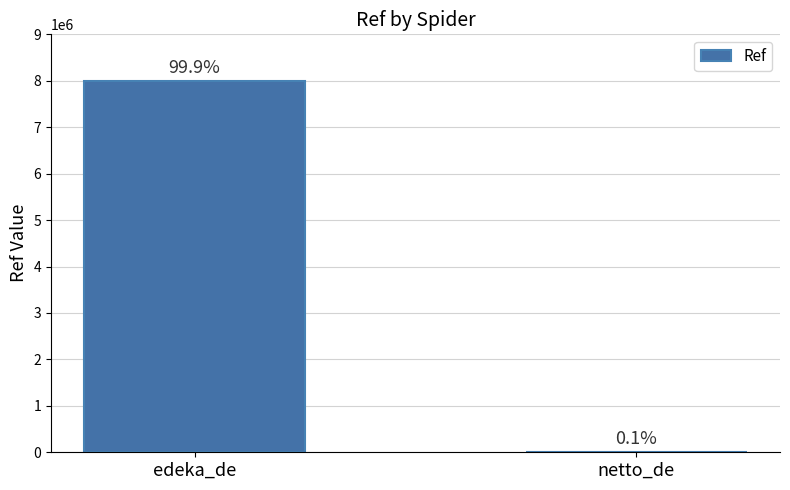

The value at edeka_de is 10586201. True or false?

False